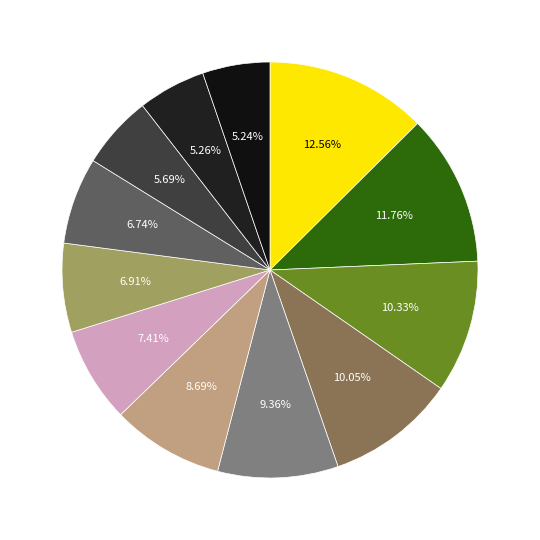

Which category has the smallest portion of the pie?

Pancakez